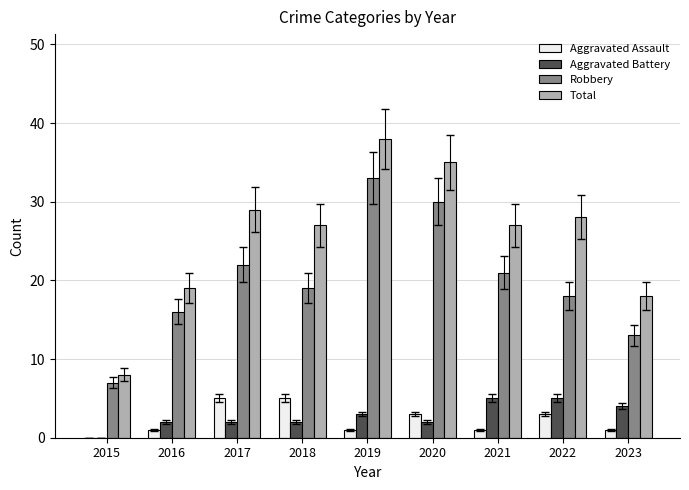

What is the average value of the Aggravated Battery series?

3